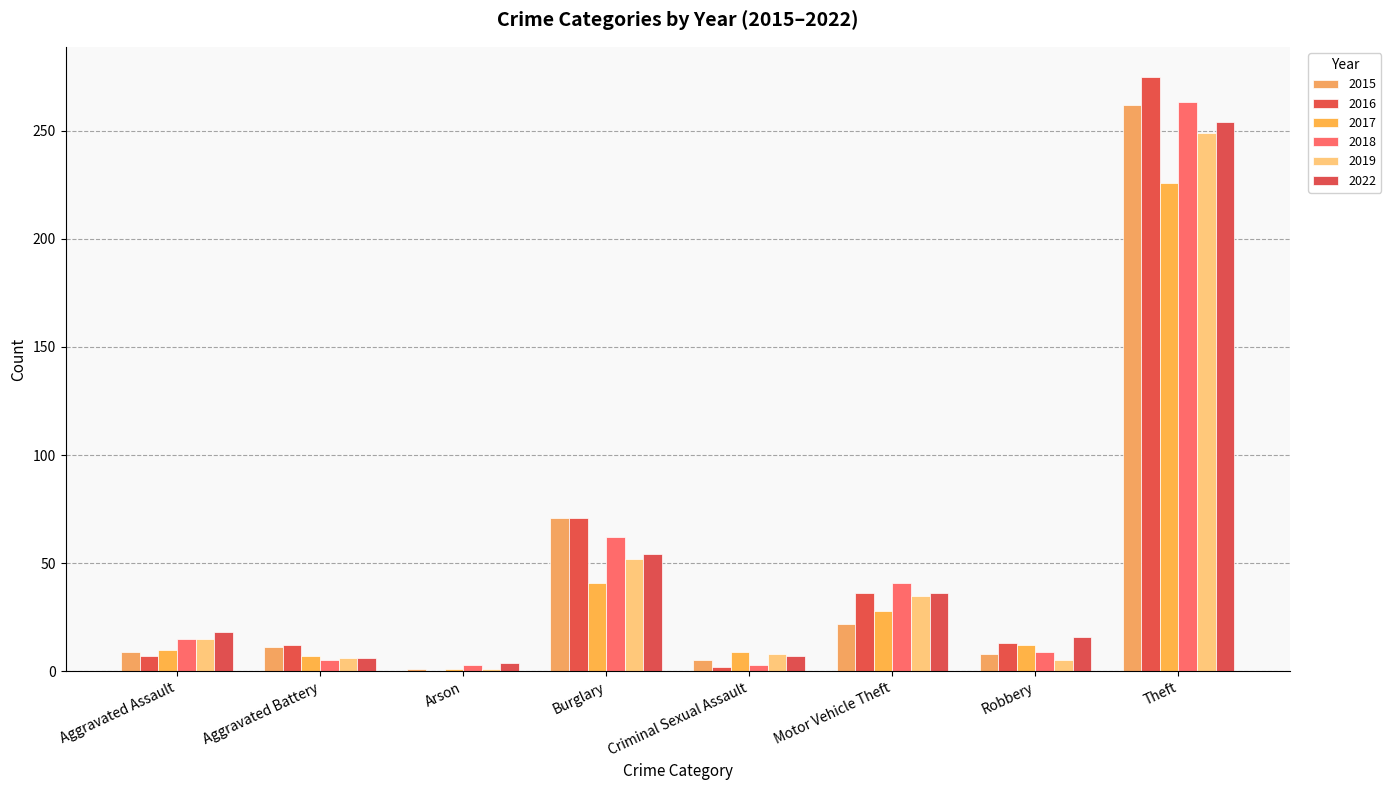

How many groups of bars are there?

8